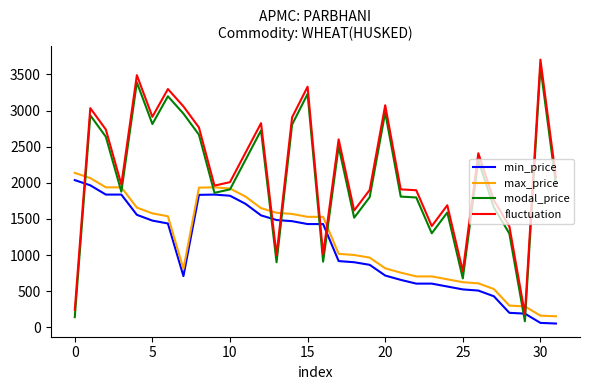

True or false: min_price and max_price intersect in this chart.

False